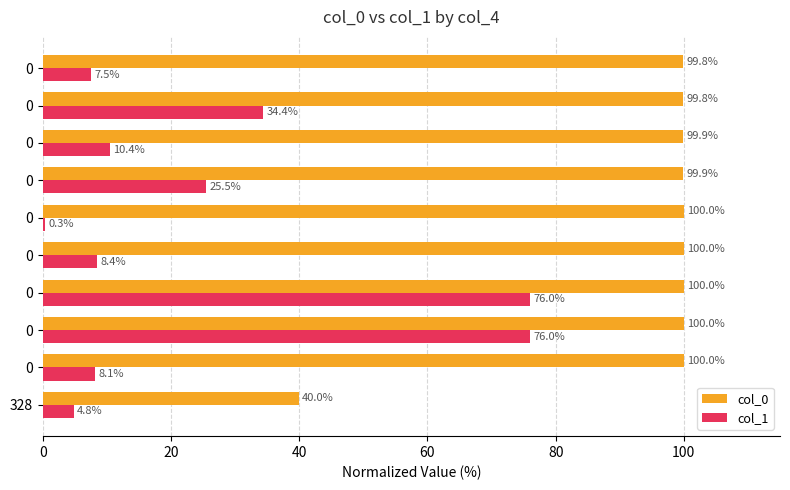

Which series has the largest total across all categories?

col_0